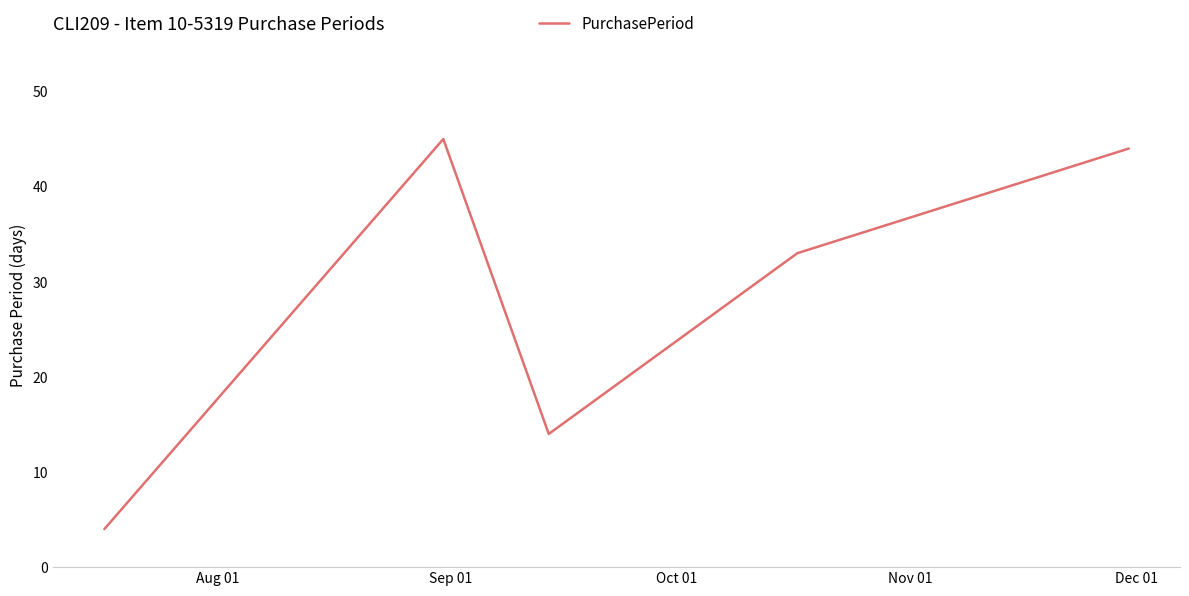

What is the minimum value shown in the chart?

4